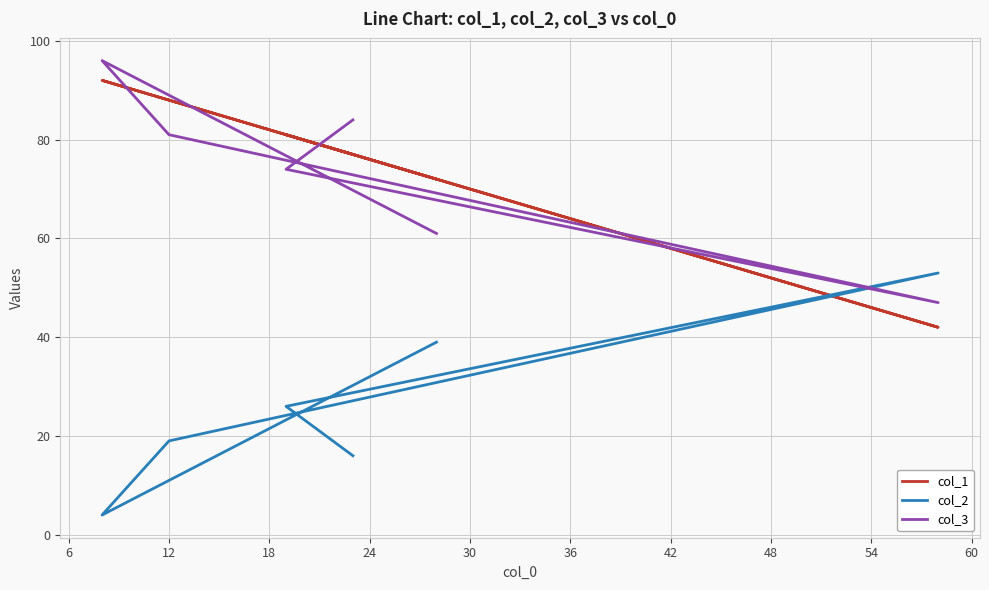

How many lines are shown in the chart?

3